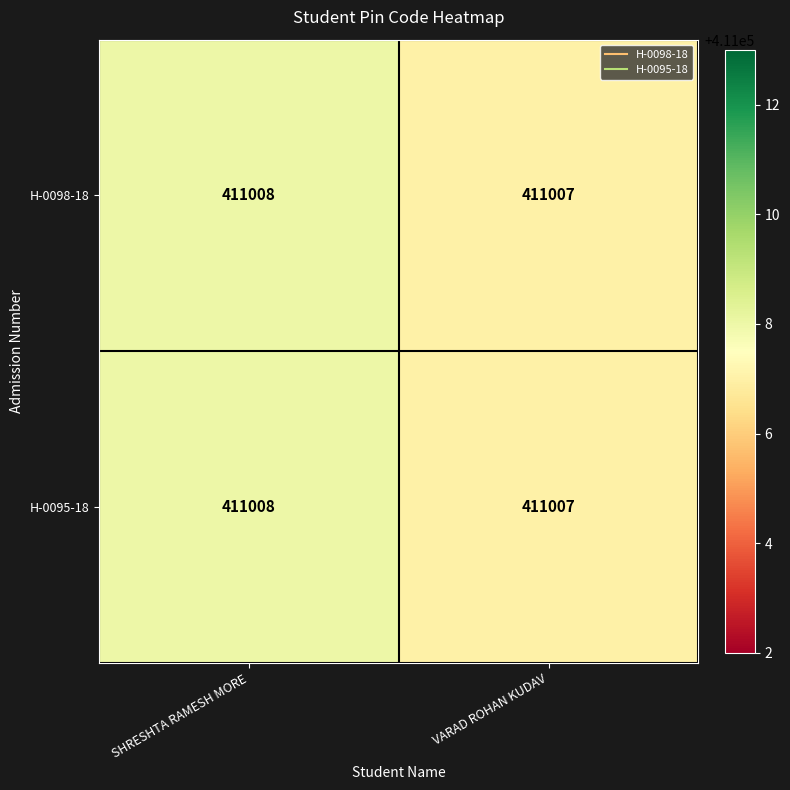

The H-0095-18 series shows 186311 at VARAD ROHAN KUDAV. True or false?

False